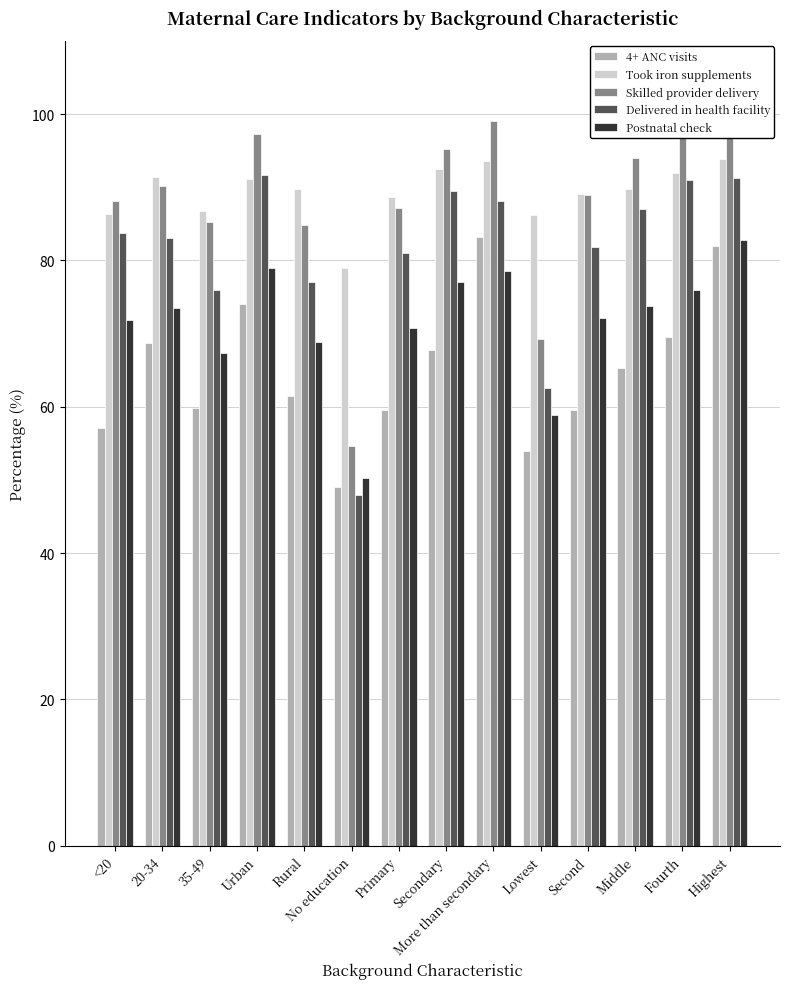

Is the value of Skilled provider delivery at Middle greater than the value of Took iron supplements at 35-49?

Yes